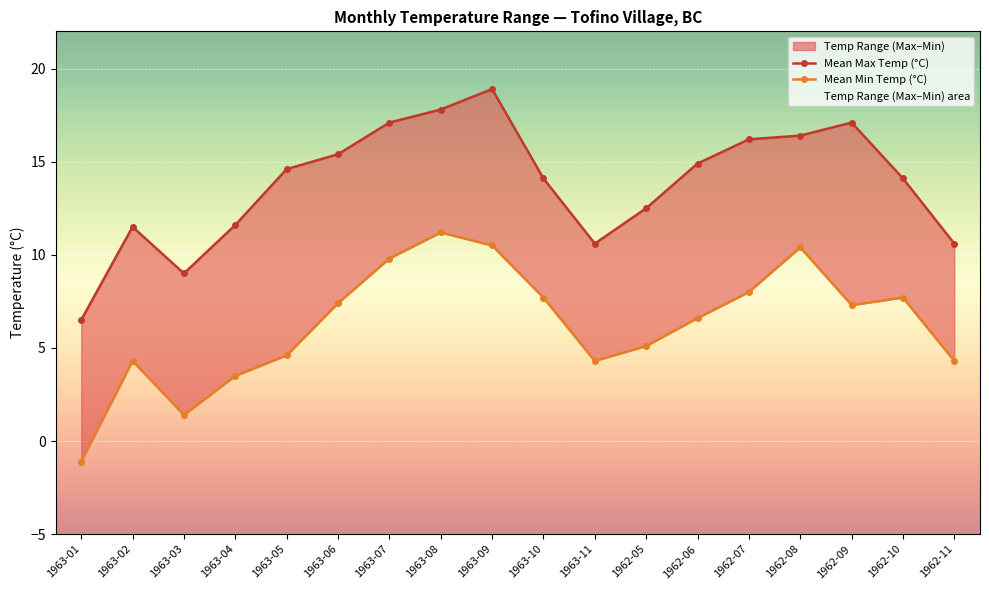

What is the greatest value displayed?

18.9